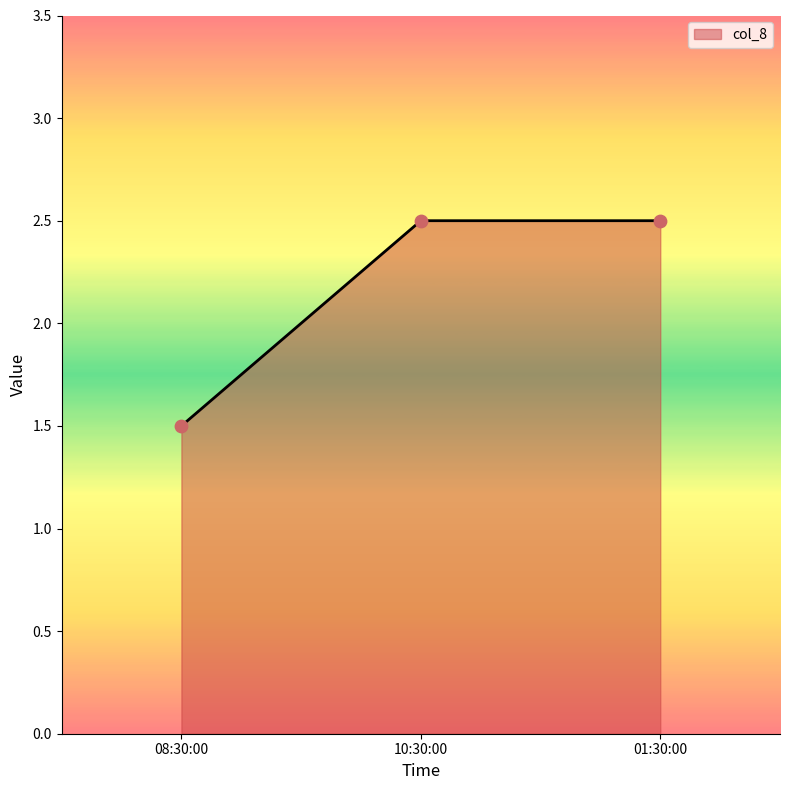

Between 08:30:00 and 01:30:00, which is larger?

01:30:00